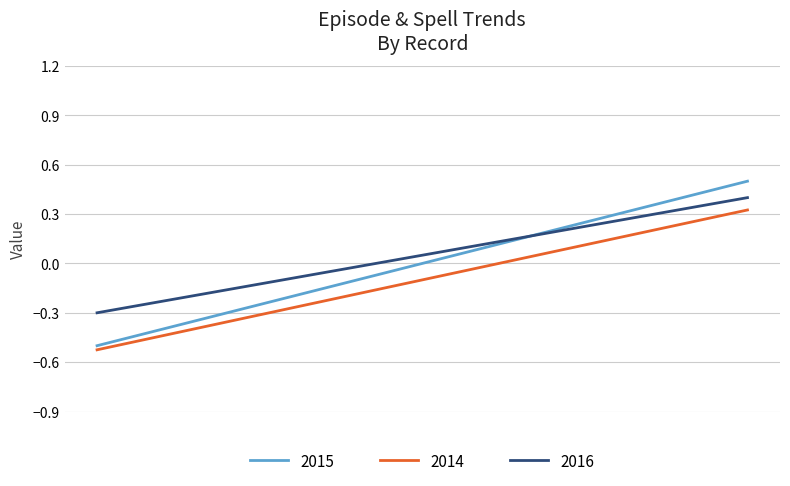

True or false: 2016 and 2014 intersect in this chart.

False